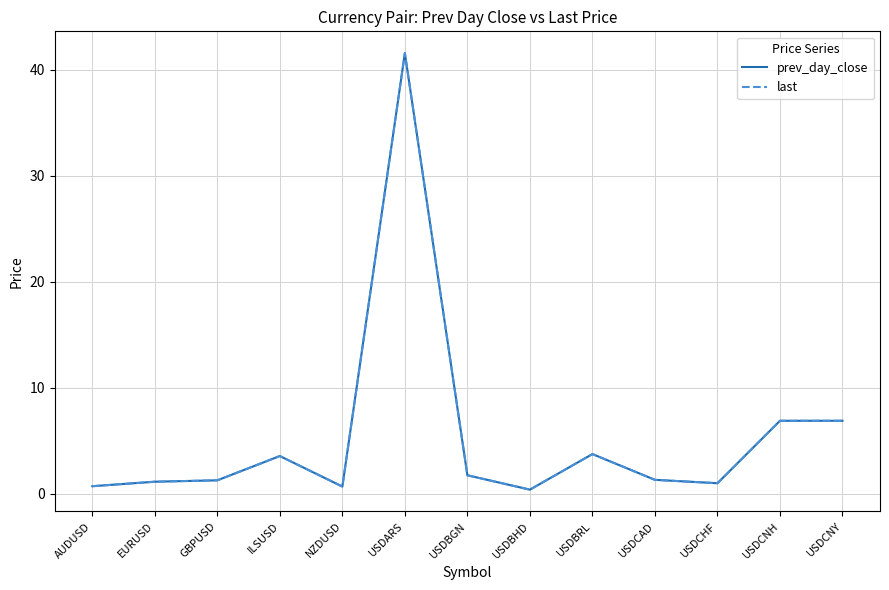

What is the approximate value of prev_day_close at USDCAD?

1.3